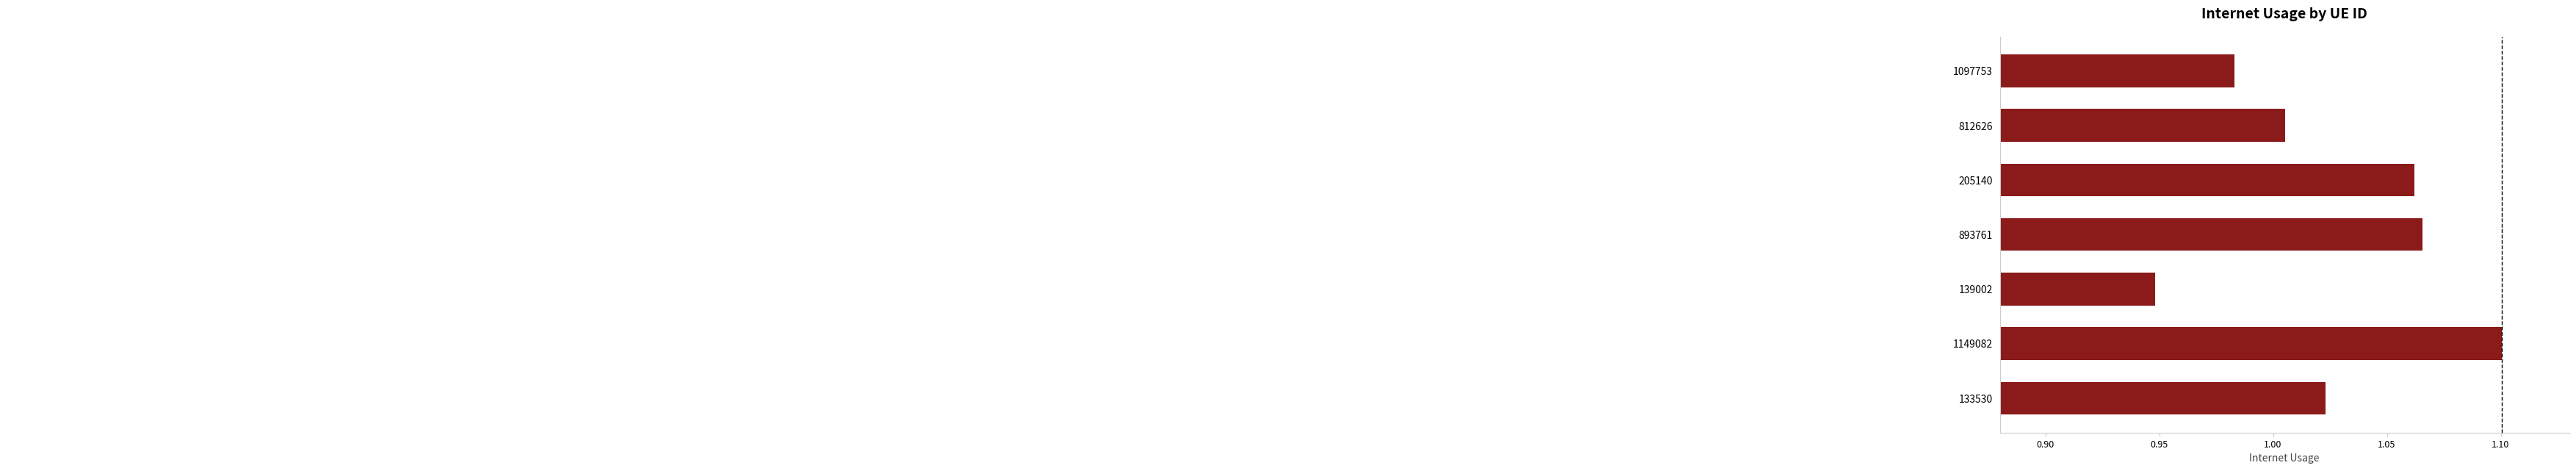

What is the sum of all values?

7.2